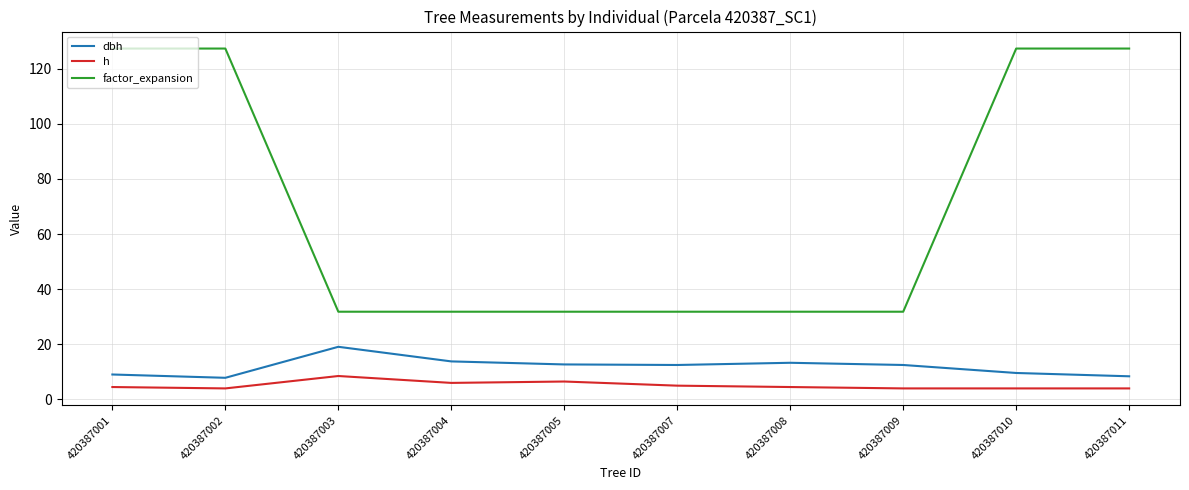

True or false: factor_expansion and h intersect in this chart.

False